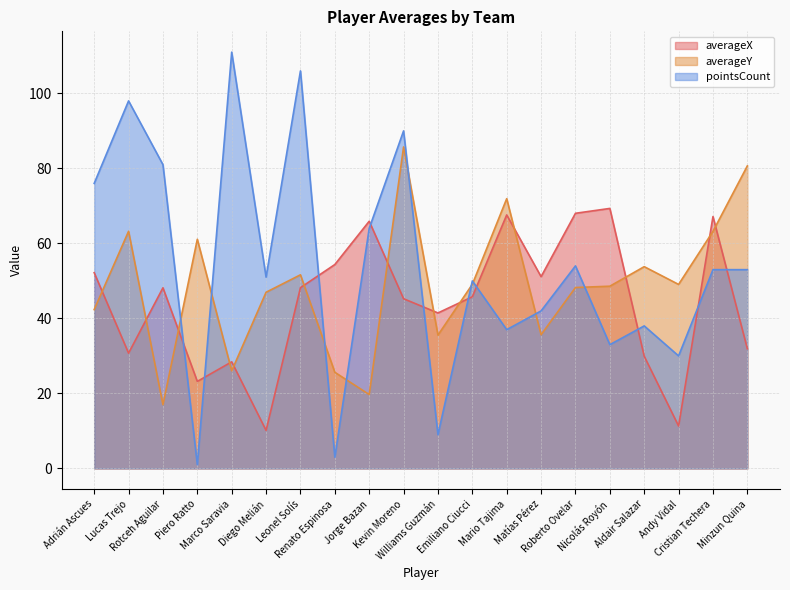

Reading left to right, extract all data points from this chart.

averageX: 52.2	30.7	48.2	23.2	28.4	10.1	48.2	54.4	65.9	45.2	41.5	45.8	67.6	51.1	68.0	69.3	29.9	11.3	67.2	31.9
averageY: 42.3	63.2	17.0	61.1	26.0	47.0	51.6	25.6	19.7	85.7	35.6	49.1	71.9	35.6	48.2	48.6	53.8	49.1	63.2	80.7
pointsCount: 76.0	98.0	81.0	1.0	111.0	51.0	106.0	3.0	64.0	90.0	9.0	50.0	37.0	42.0	54.0	33.0	38.0	30.0	53.0	53.0